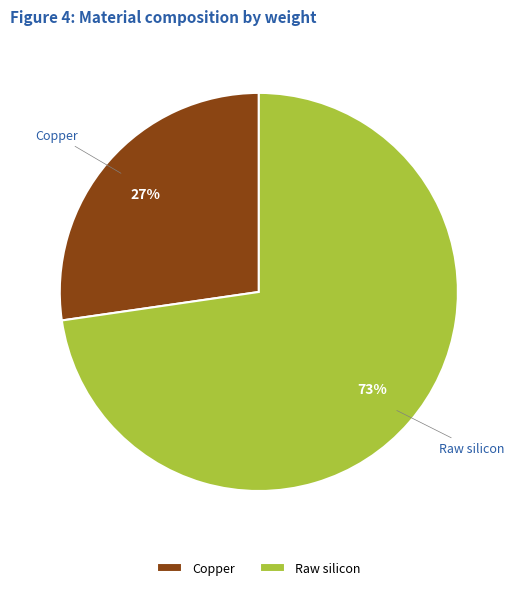

Do Copper and Raw silicon together represent more than half of the pie?

Yes